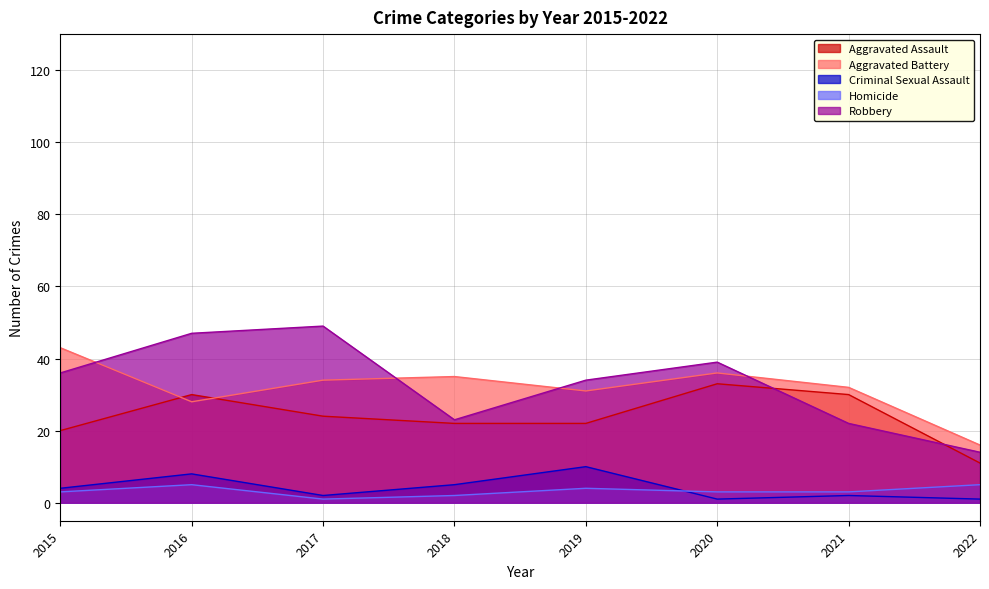

What is the difference between the highest and lowest values at 2022?

15